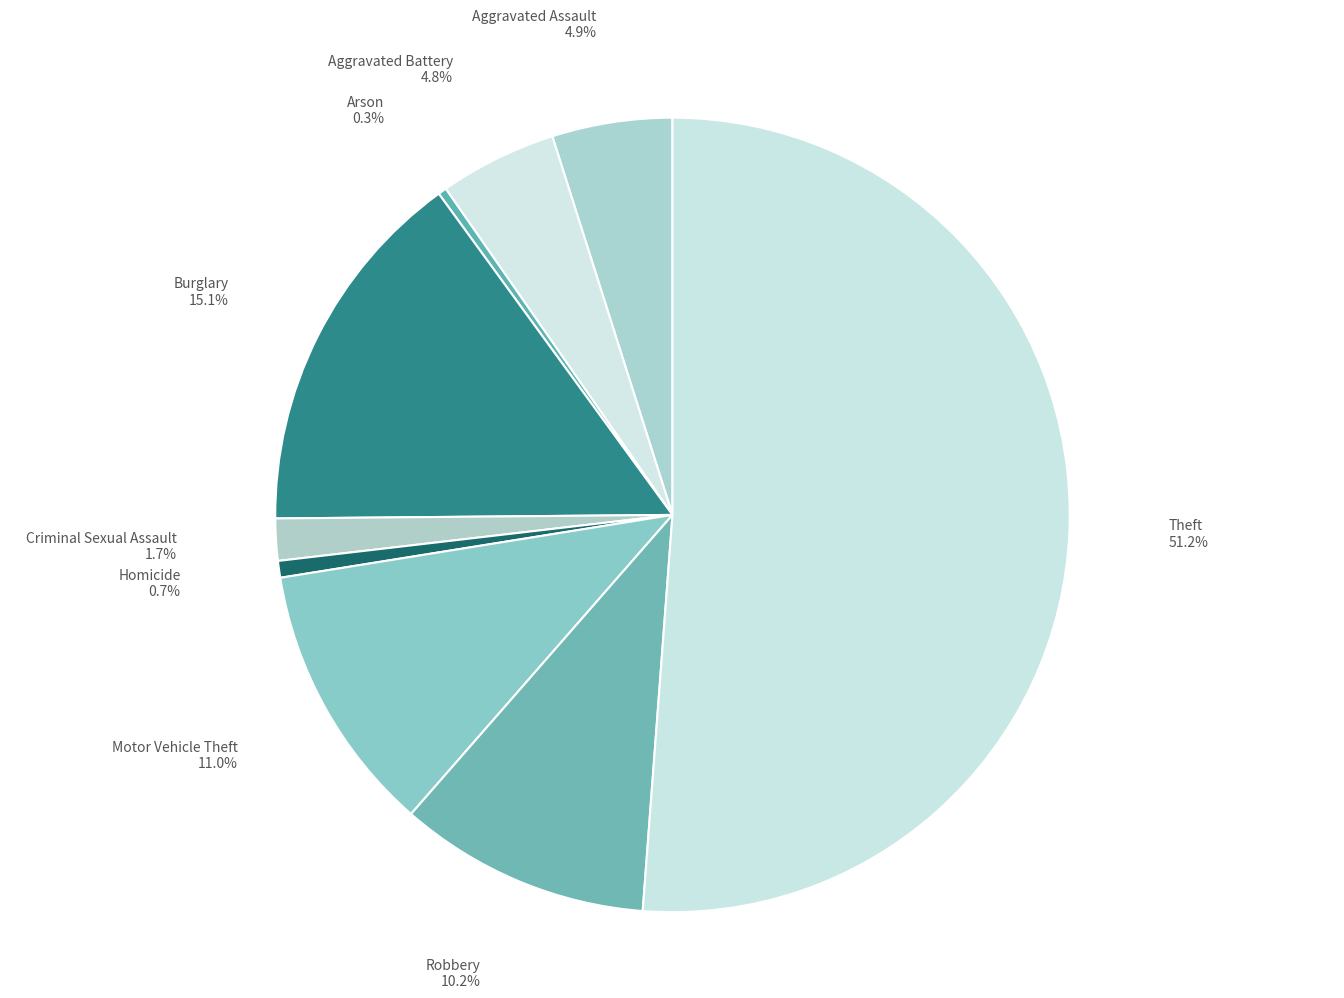

Which category has the biggest portion of the pie?

Theft